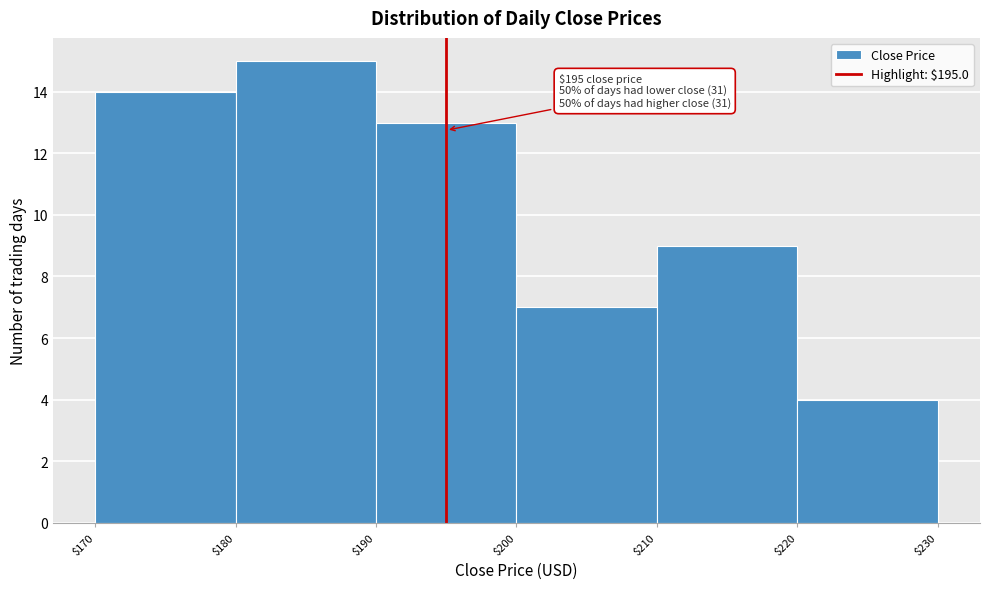

Over which range of the x-axis is the bar tallest?

$180 to $190